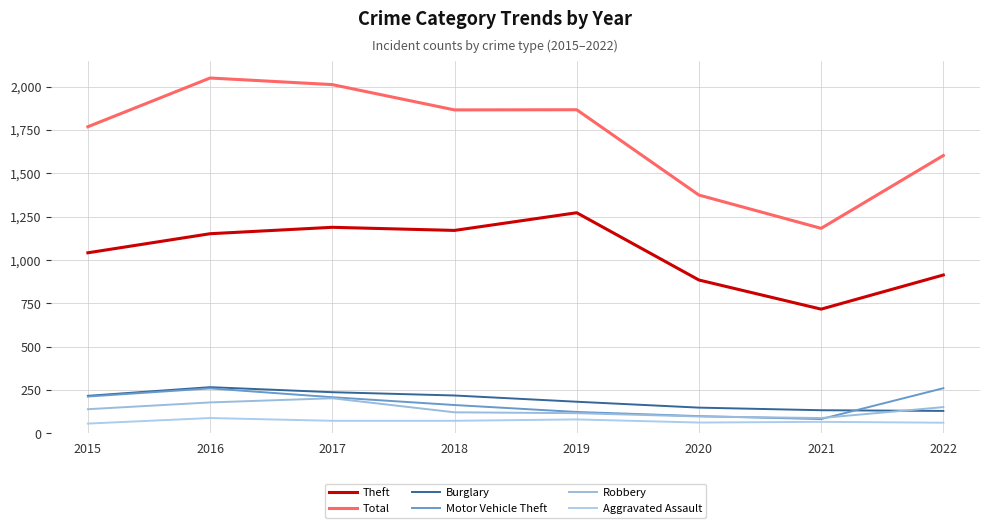

True or false: Total and Theft intersect in this chart.

False